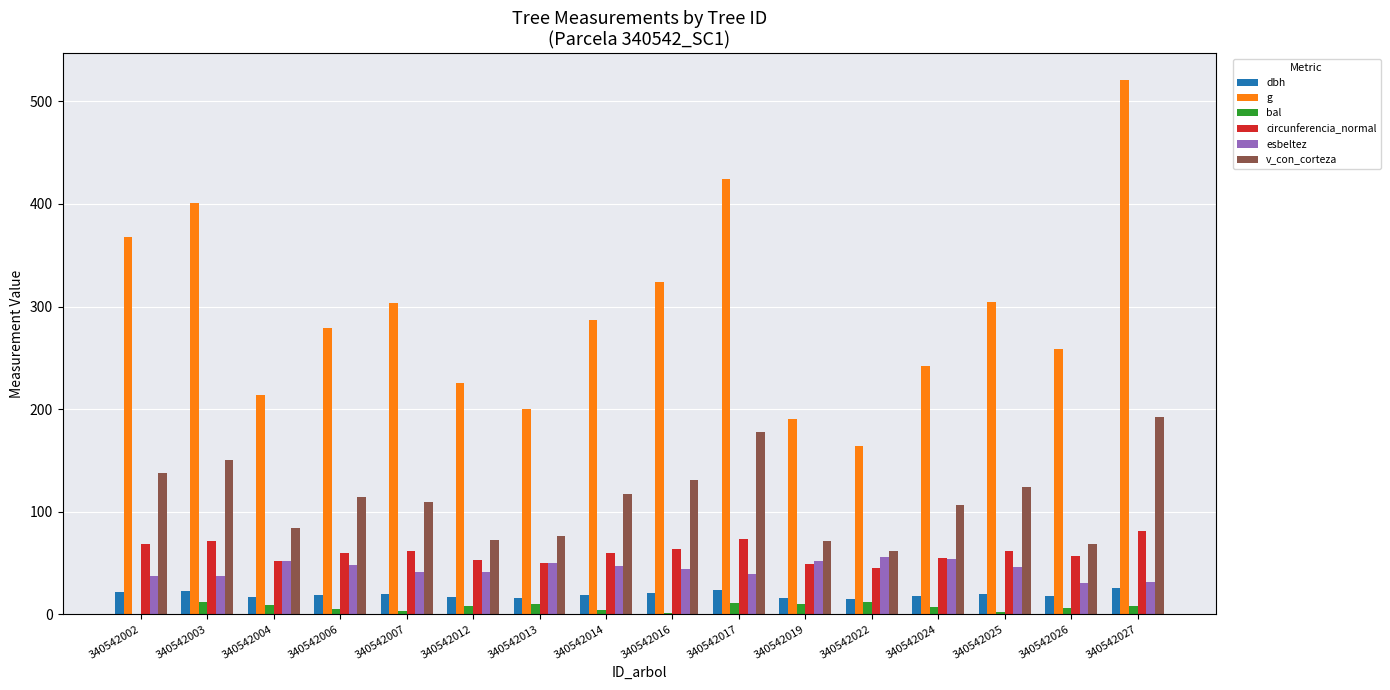

Is the value of bal at 340542003 greater than the value of g at 340542025?

No